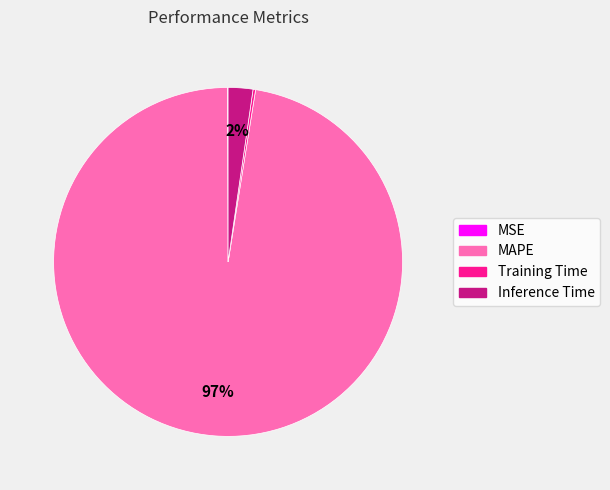

To the nearest percent, what is the average slice percentage?

25%